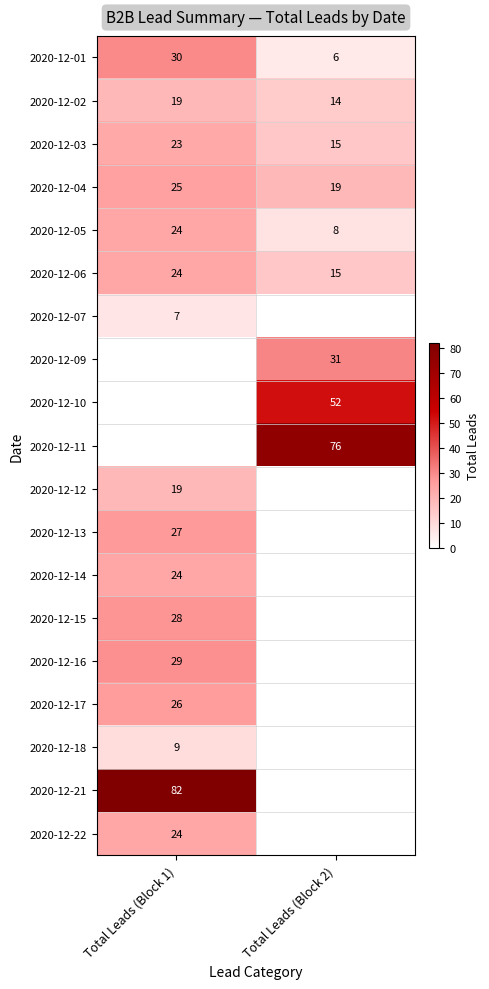

Read the 2020-12-04 value at Total Leads (Block 2).

19